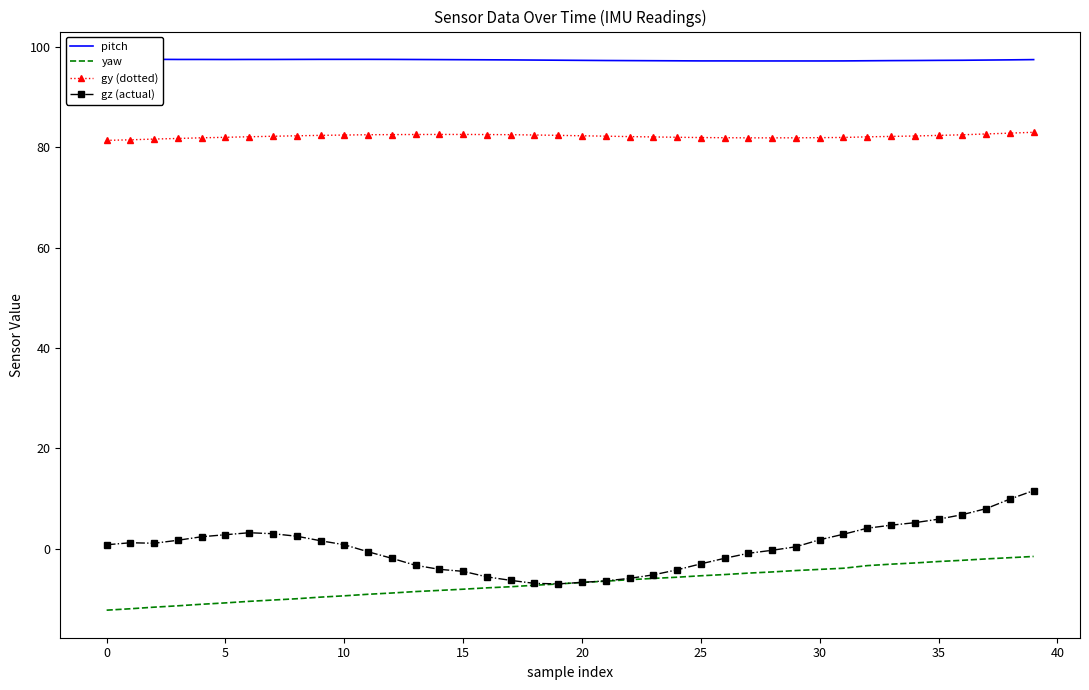

Read the pitch value at 21.

97.3